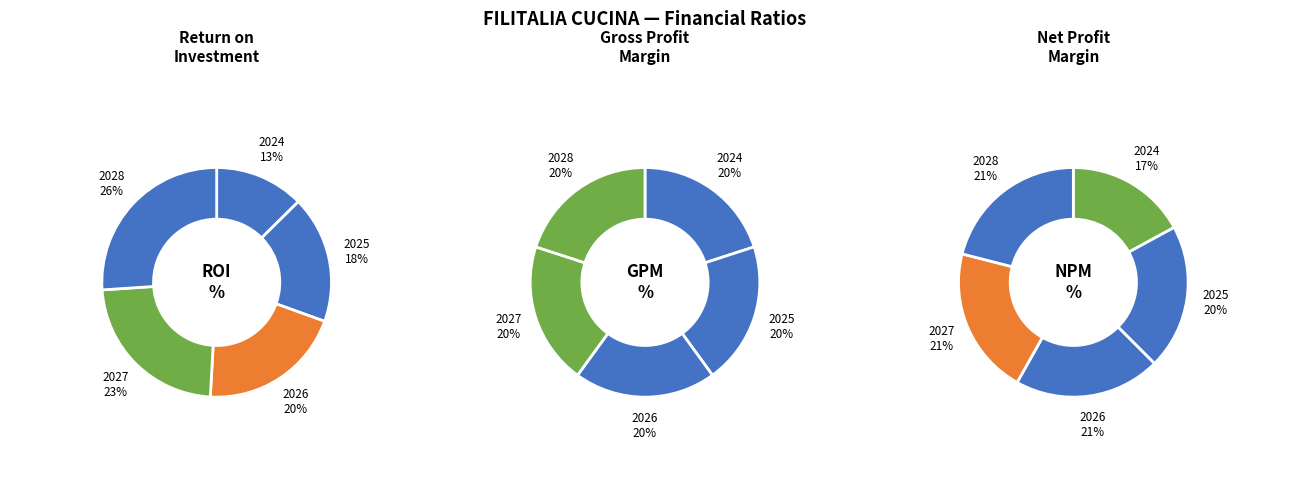

To the nearest percent, what is the average slice percentage?

20%